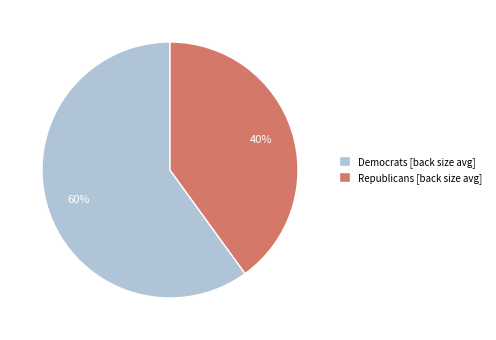

What percentage is the Democrats slice, to the nearest percent?

60%